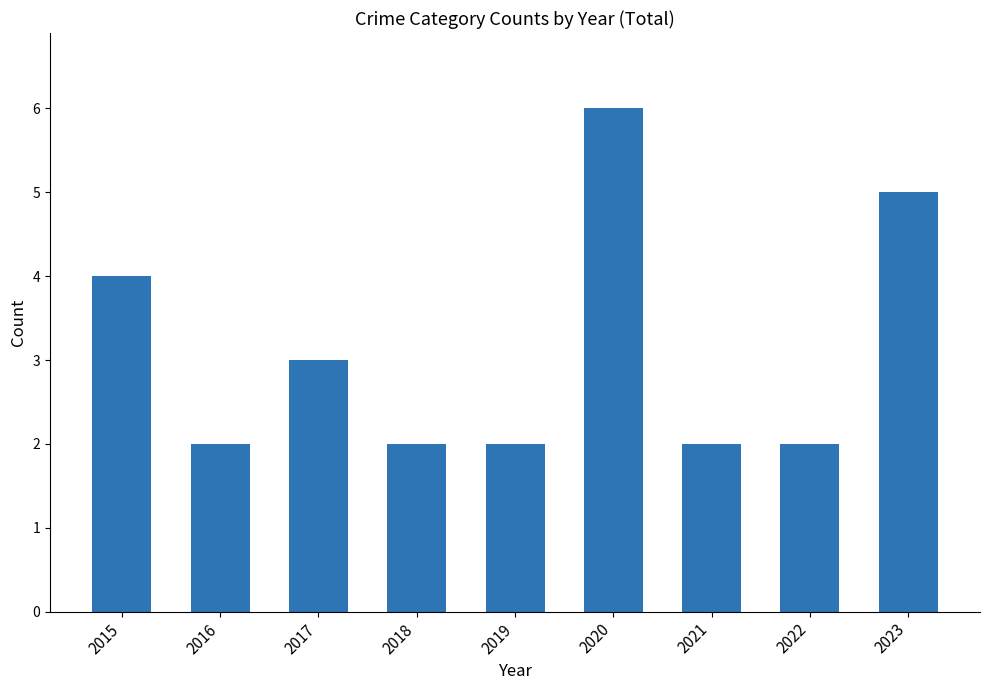

What is the approximate value at 2019?

2